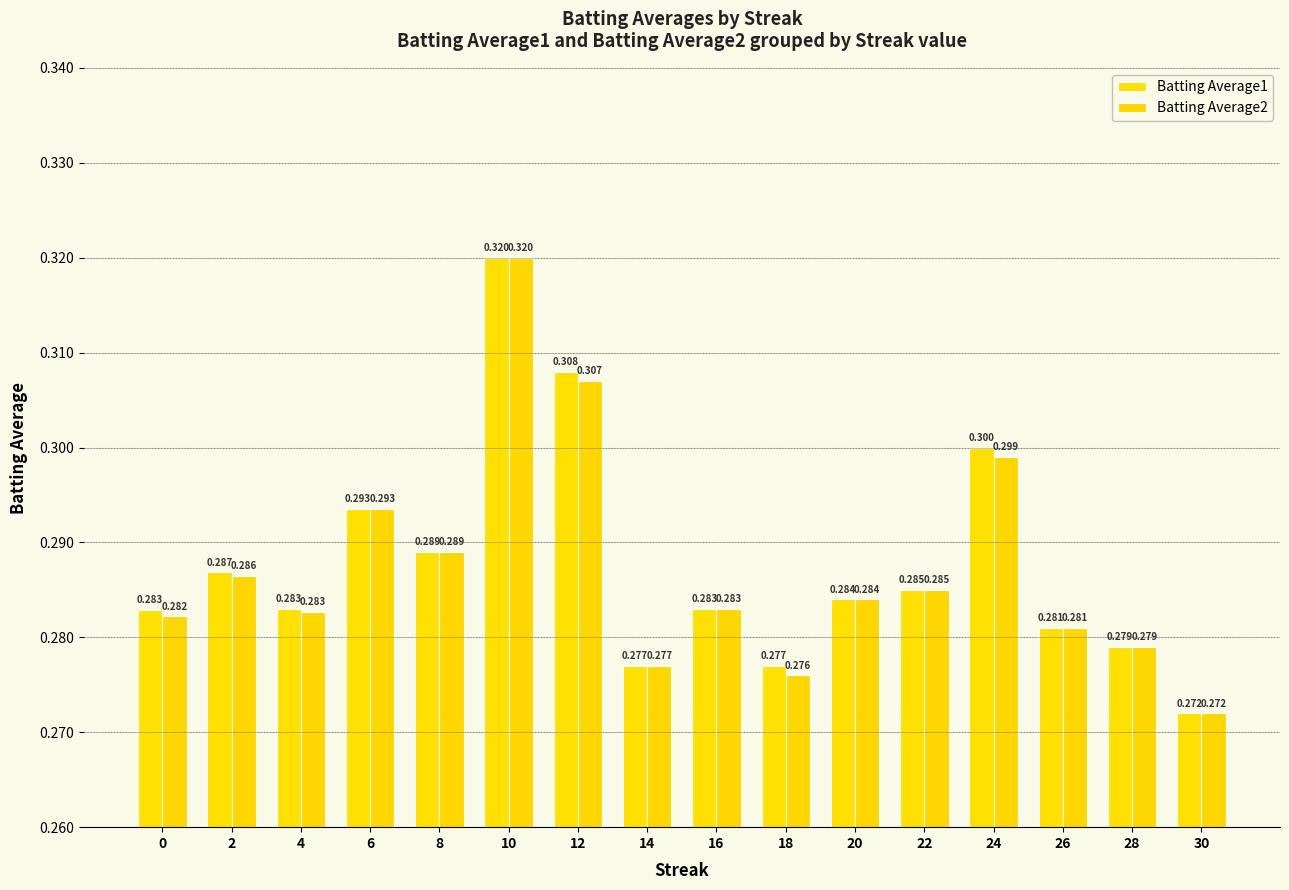

How many groups of bars are there?

16